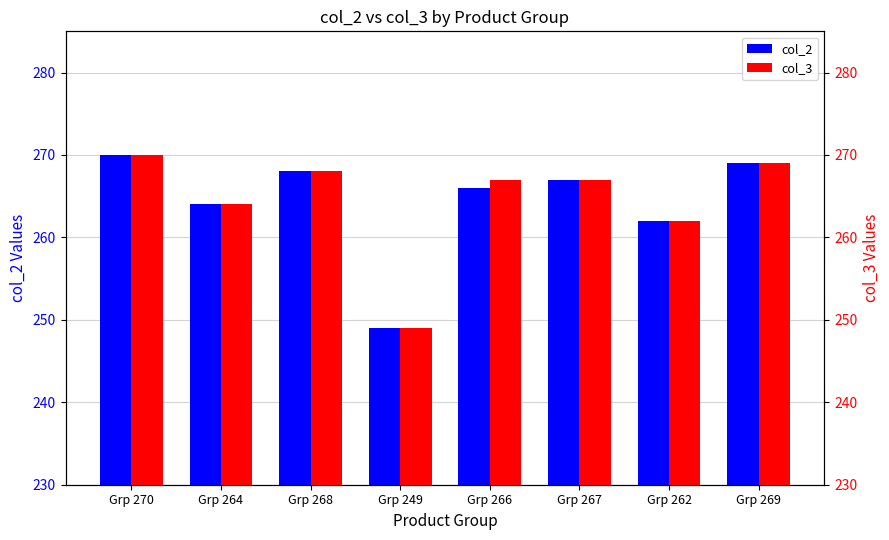

What is the value of the col_3 bar at the 2nd from the left?

264